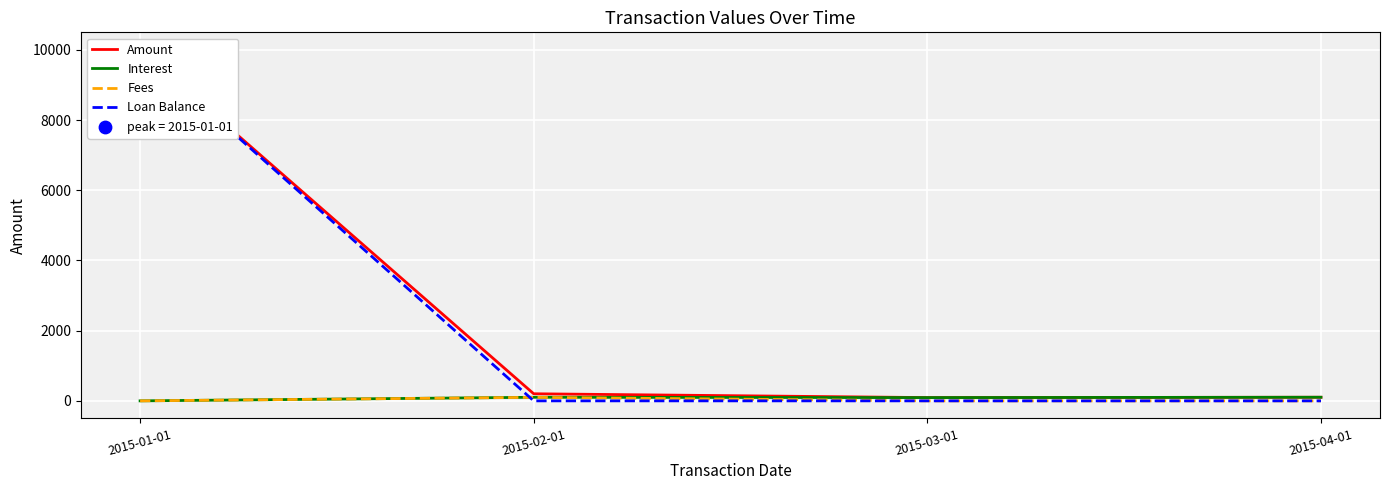

Which series contains the lowest Y value?

Interest